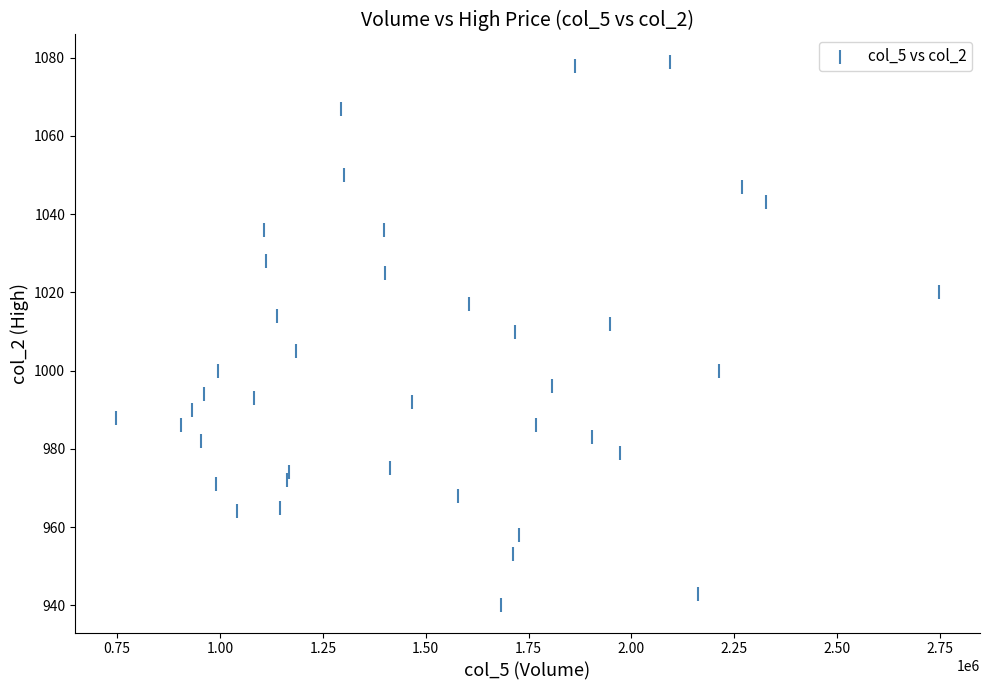

What is the range of X values (max minus min)?

1999300